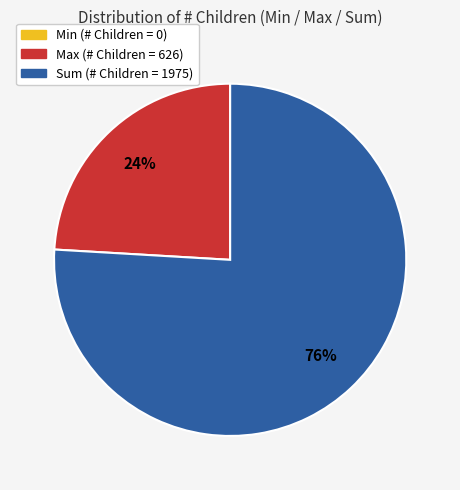

To the nearest percent, what is the difference between the largest and smallest slice percentages?

76%